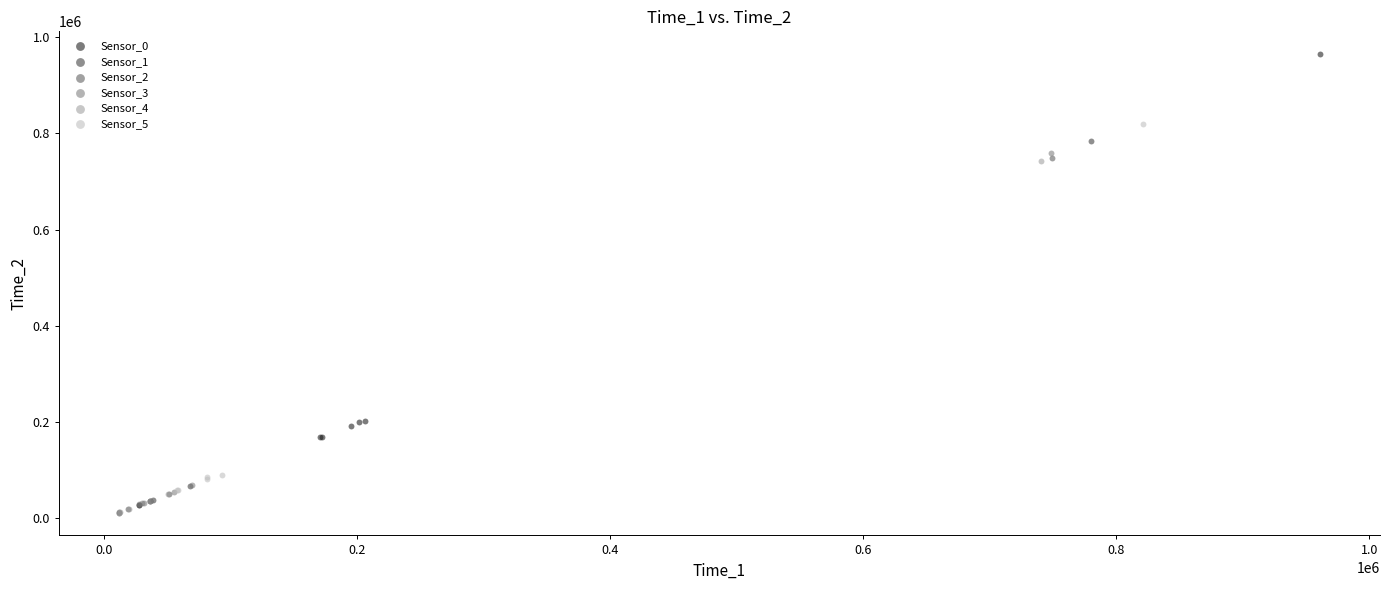

What are all the series names shown in the legend?

Sensor_0, Sensor_1, Sensor_2, Sensor_3, Sensor_4, Sensor_5